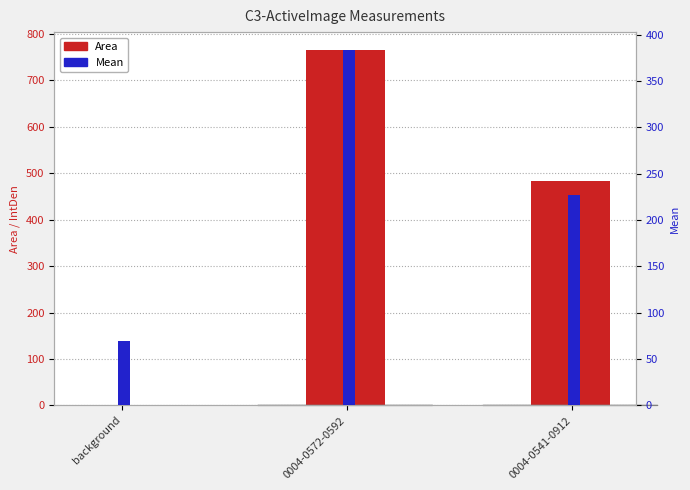

What is the sum of all Area values?

1250.5